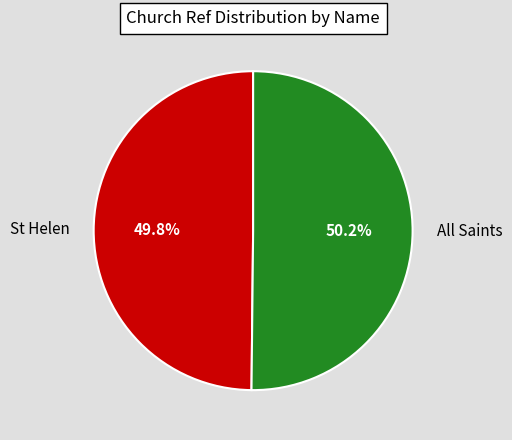

How many segments does this pie chart have?

2